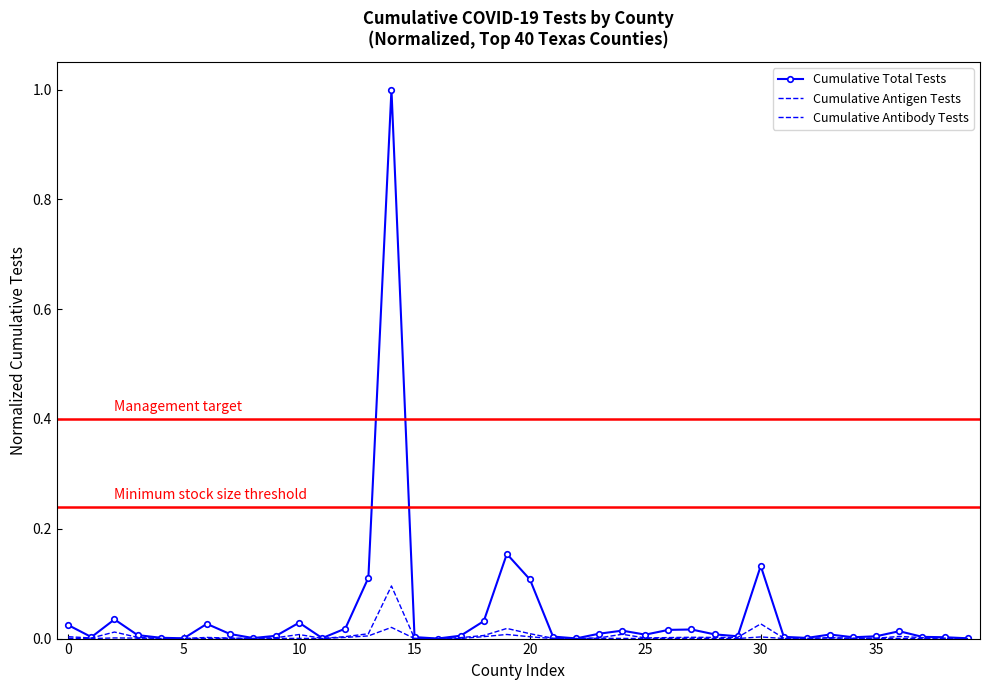

At which label is Cumulative Antigen Tests closest to 0?

16